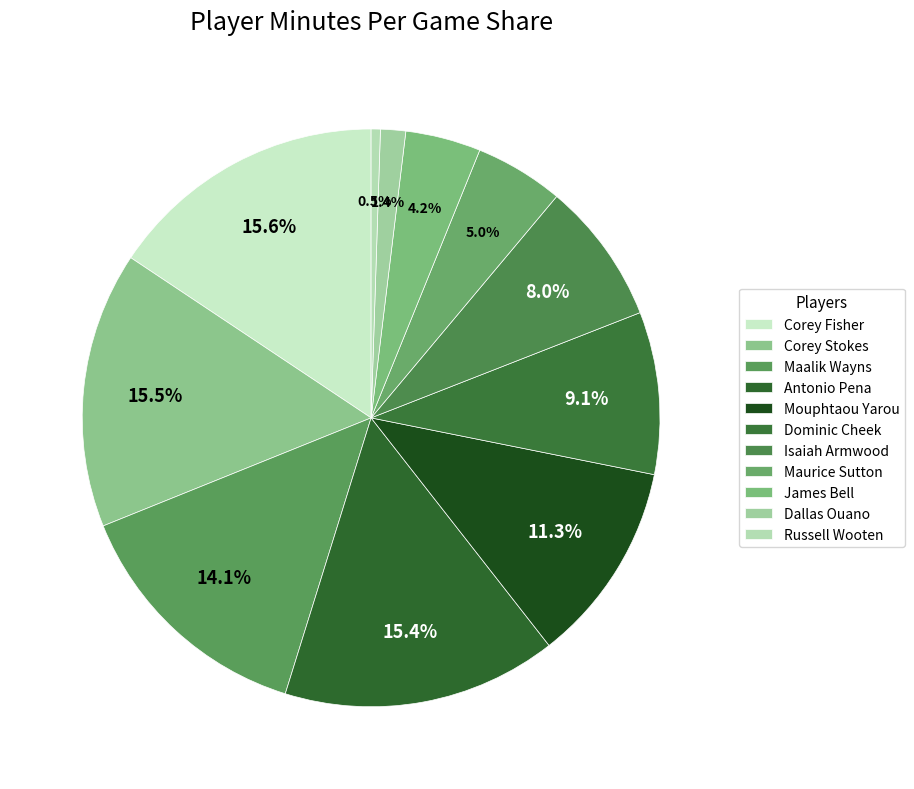

How many slices are in this pie chart?

11